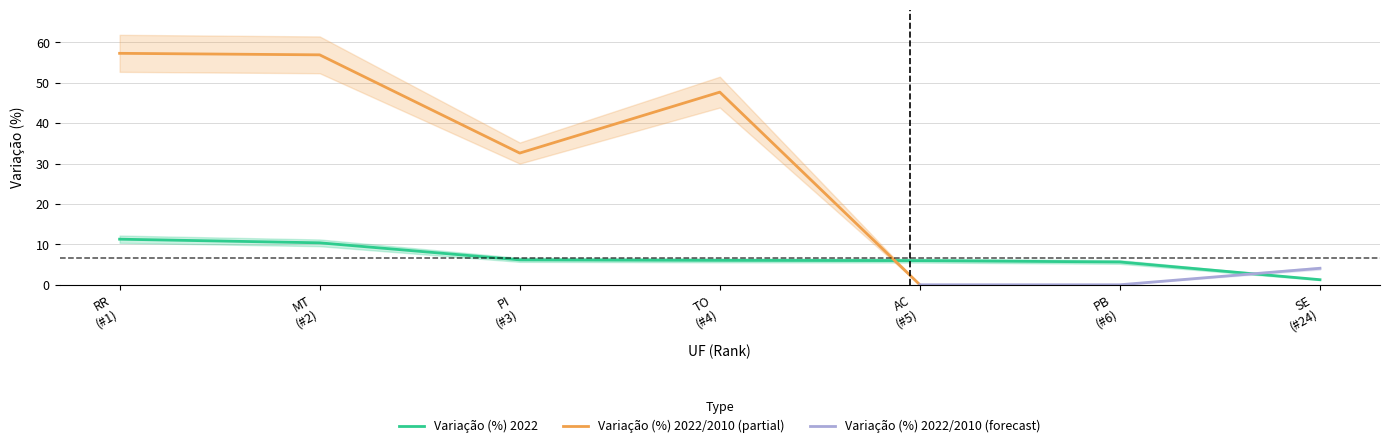

At which label does the data first exceed 6?

RR (#1)